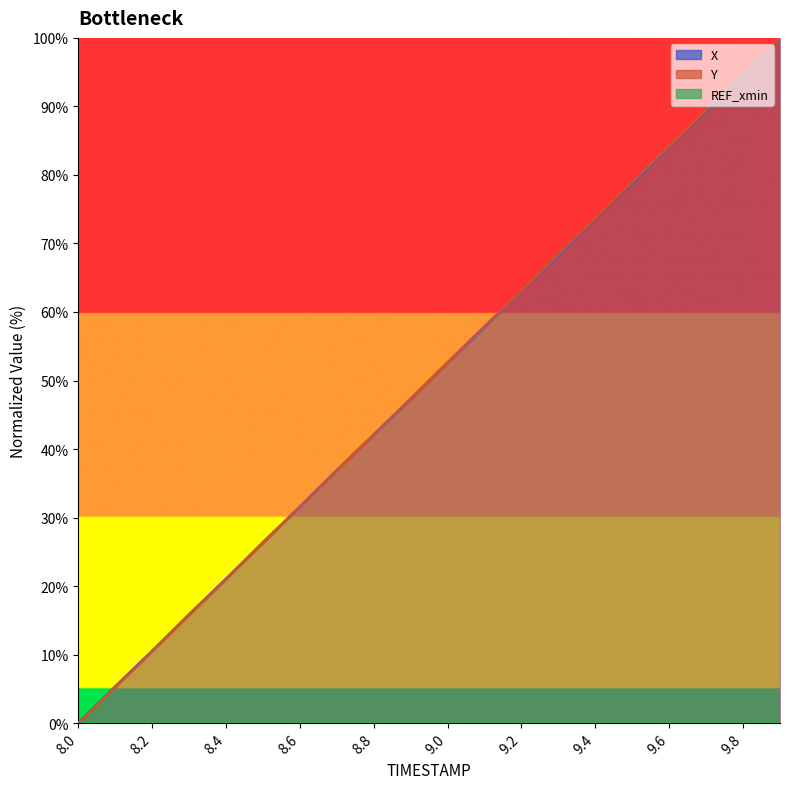

What is the maximum value for Y?

100.0